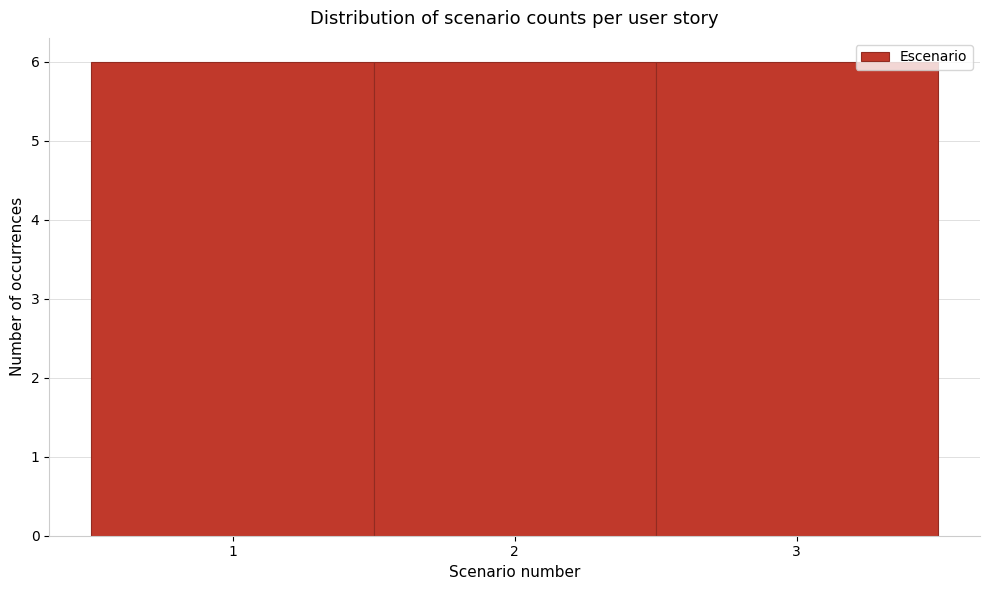

How tall is the bar that spans 0.5 to 1.5 on the x-axis? The values are not printed on the chart, so give them approximately, as read against the axis.

6